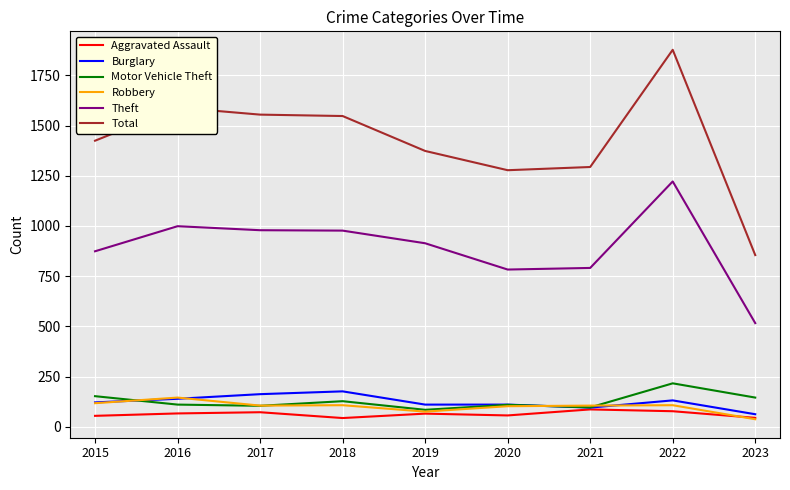

What is the sum of the Motor Vehicle Theft values at 2015 and 2022?

368